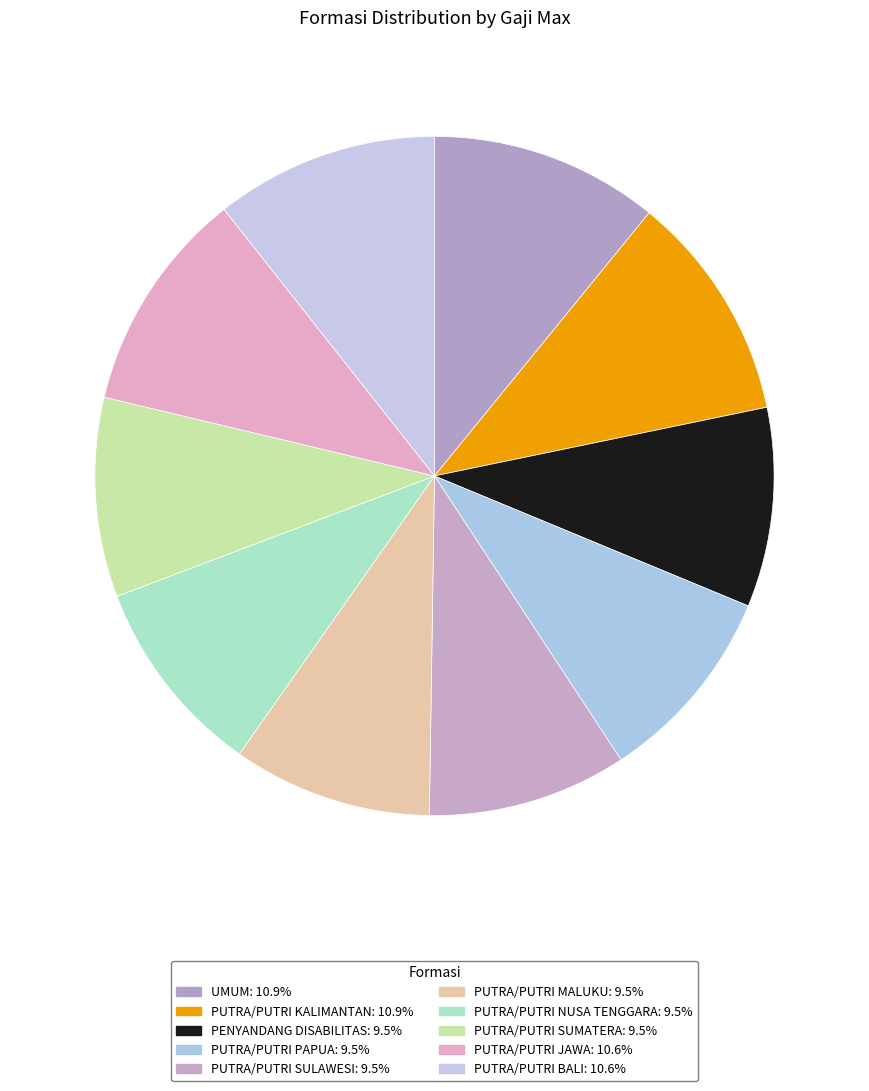

To the nearest percent, what is the average slice percentage?

10%